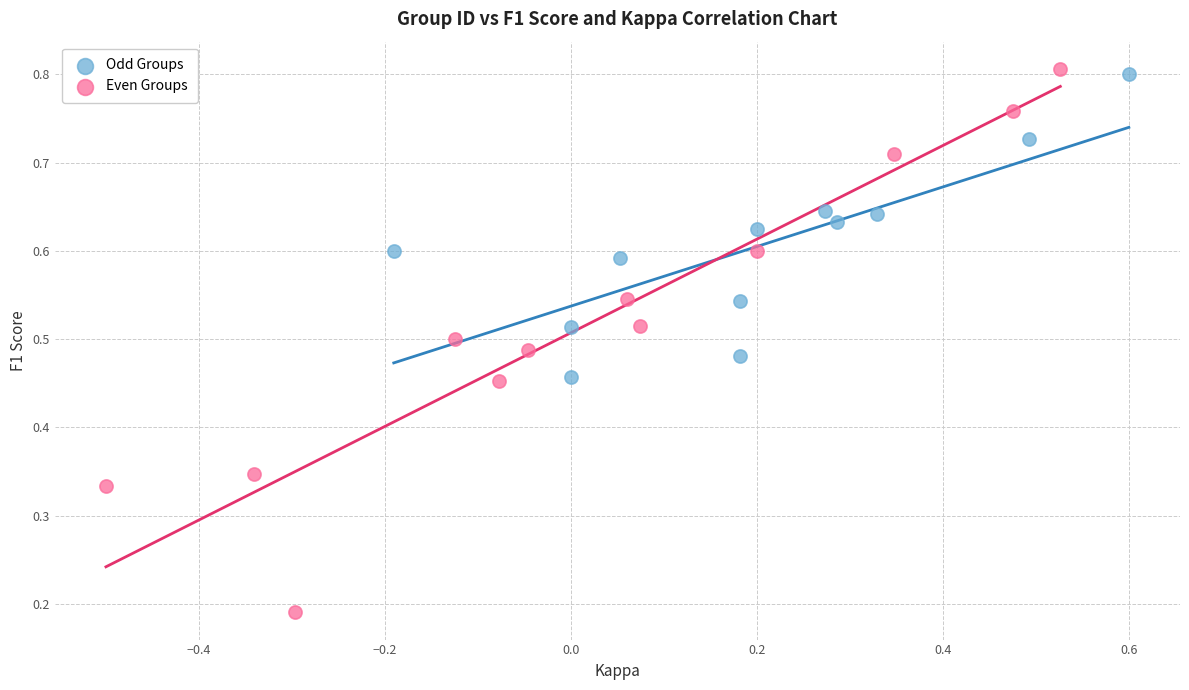

Which series contains the lowest Y value?

Even Groups